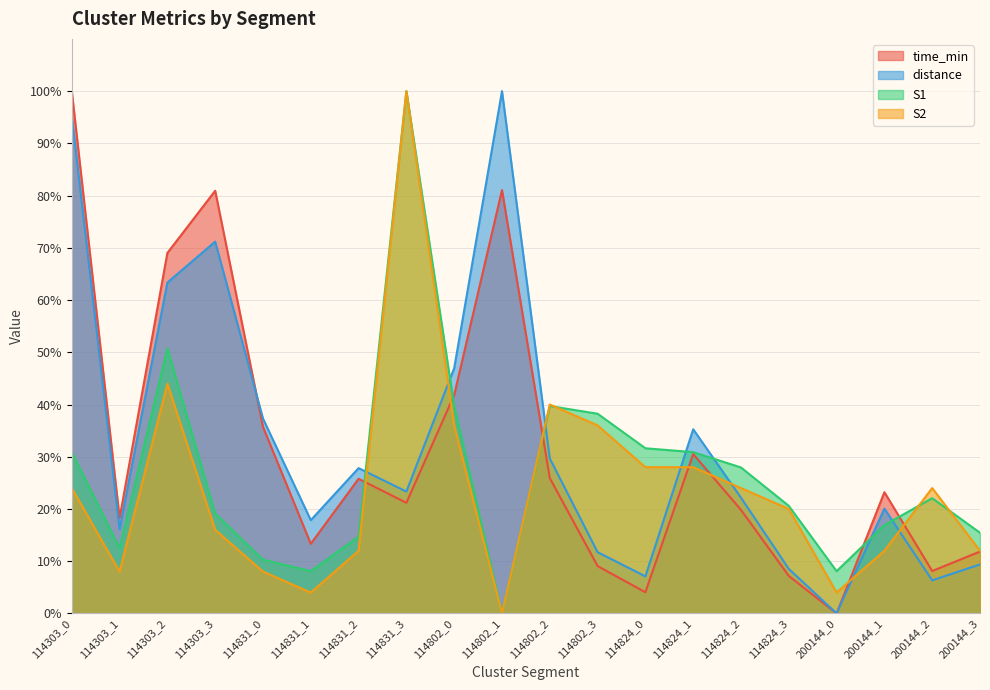

How many series are shown in this chart?

4